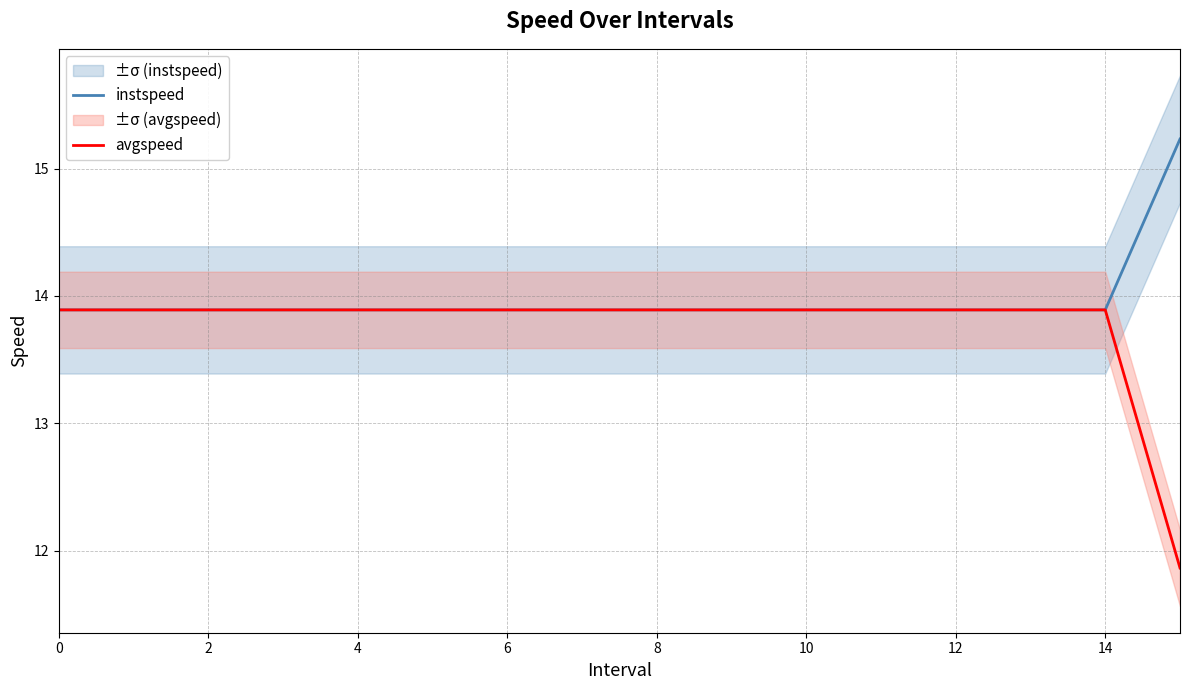

True or false: instspeed has a value of 13.9 at 14.

True